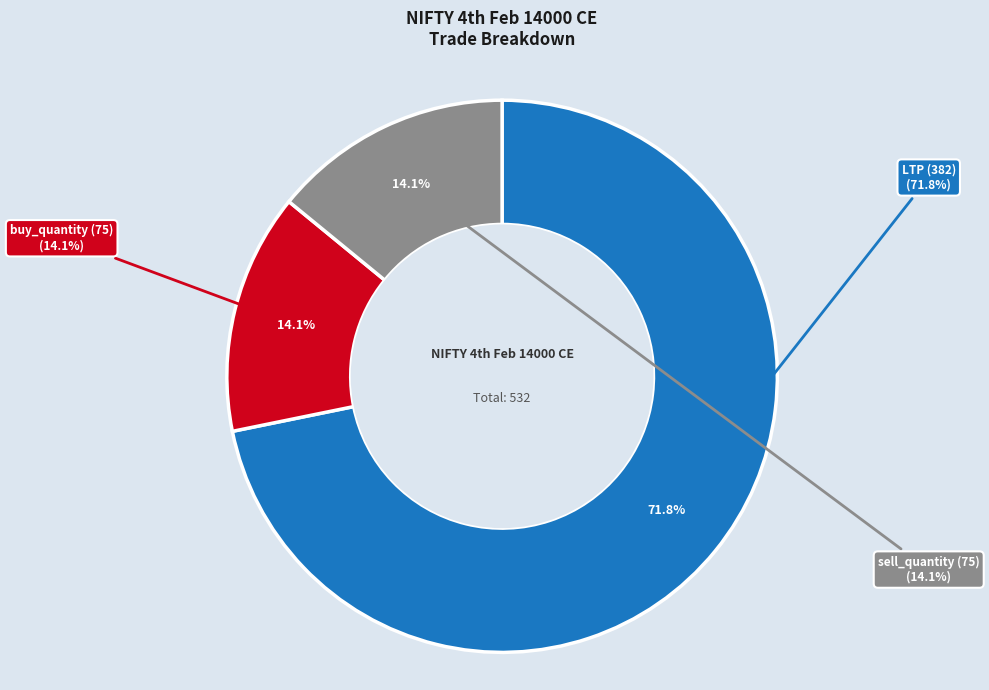

To the nearest percent, what is the difference between the LTP (382) and buy_quantity (75) slice percentages?

58%